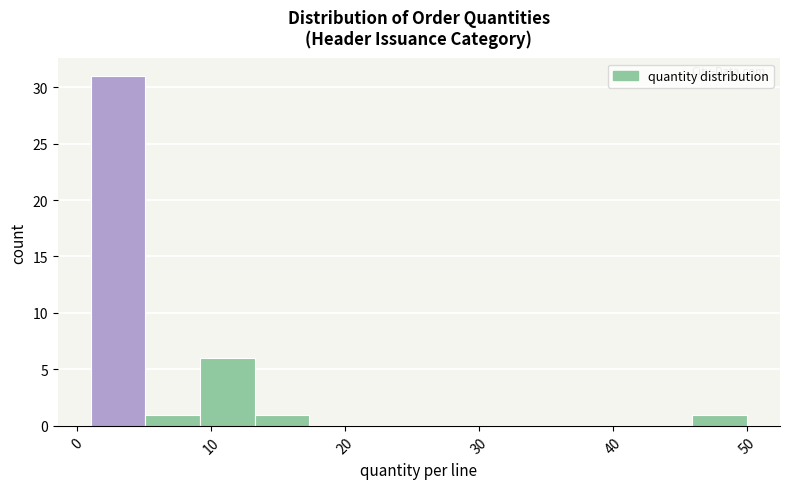

Reading left to right, list every bar in this chart as the range it spans on the x-axis followed by its height. Neither the bar edges nor the heights are printed on the chart, so give them approximately, as read against the axes.

1 to 5: 31
5 to 9: 1
9 to 13: 6
13 to 17: 1
17 to 21: 0
21 to 26: 0
26 to 30: 0
30 to 34: 0
34 to 38: 0
38 to 42: 0
42 to 46: 0
46 to 50: 1